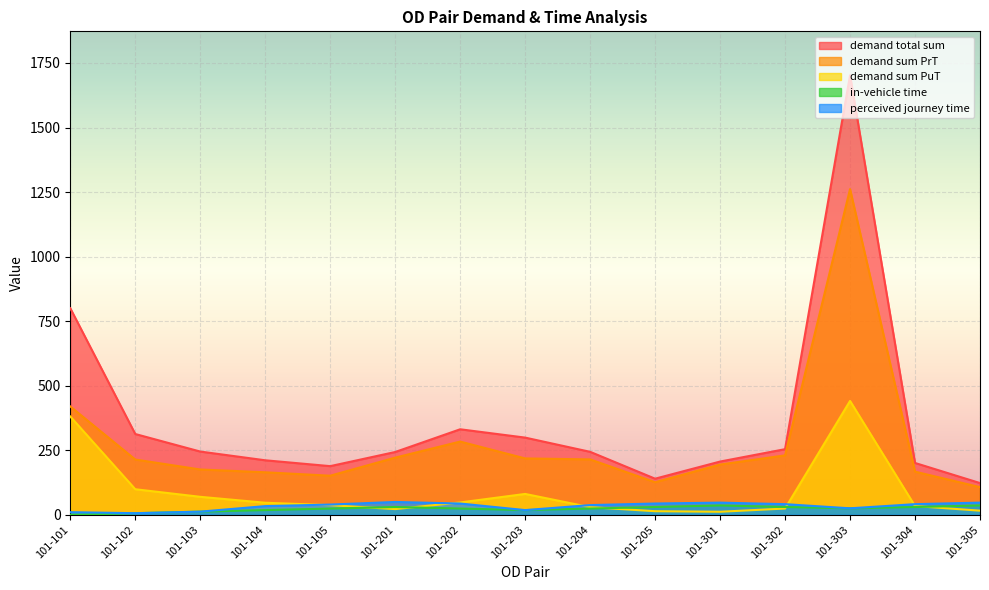

List the series in order of their peak value, highest first.

demand total sum, demand sum PrT, demand sum PuT, perceived journey time, in-vehicle time